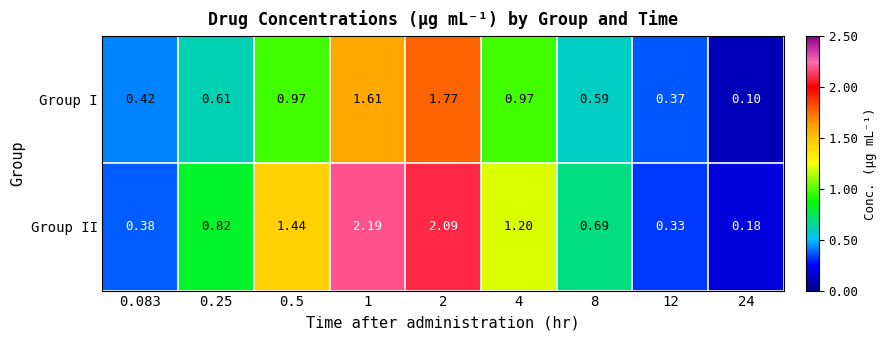

What is the minimum value shown in the chart?

0.1